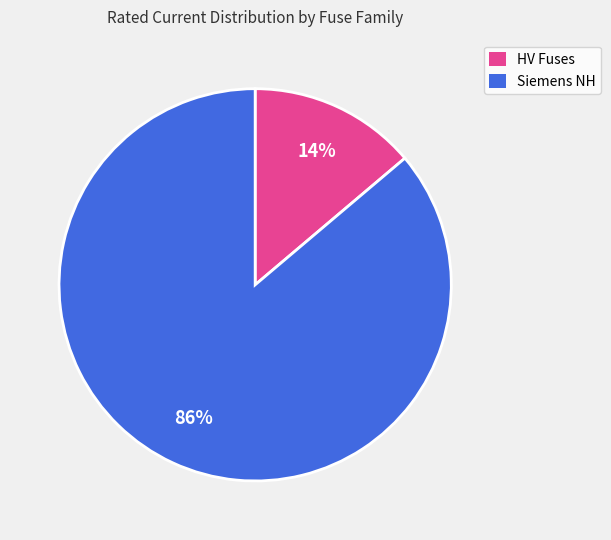

Is there a majority slice in this chart?

Yes